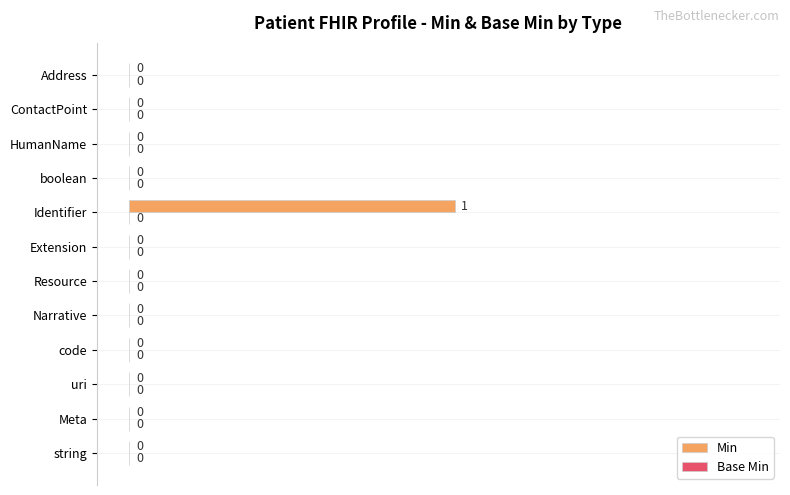

At which category does the chart reach its peak across all series?

Identifier